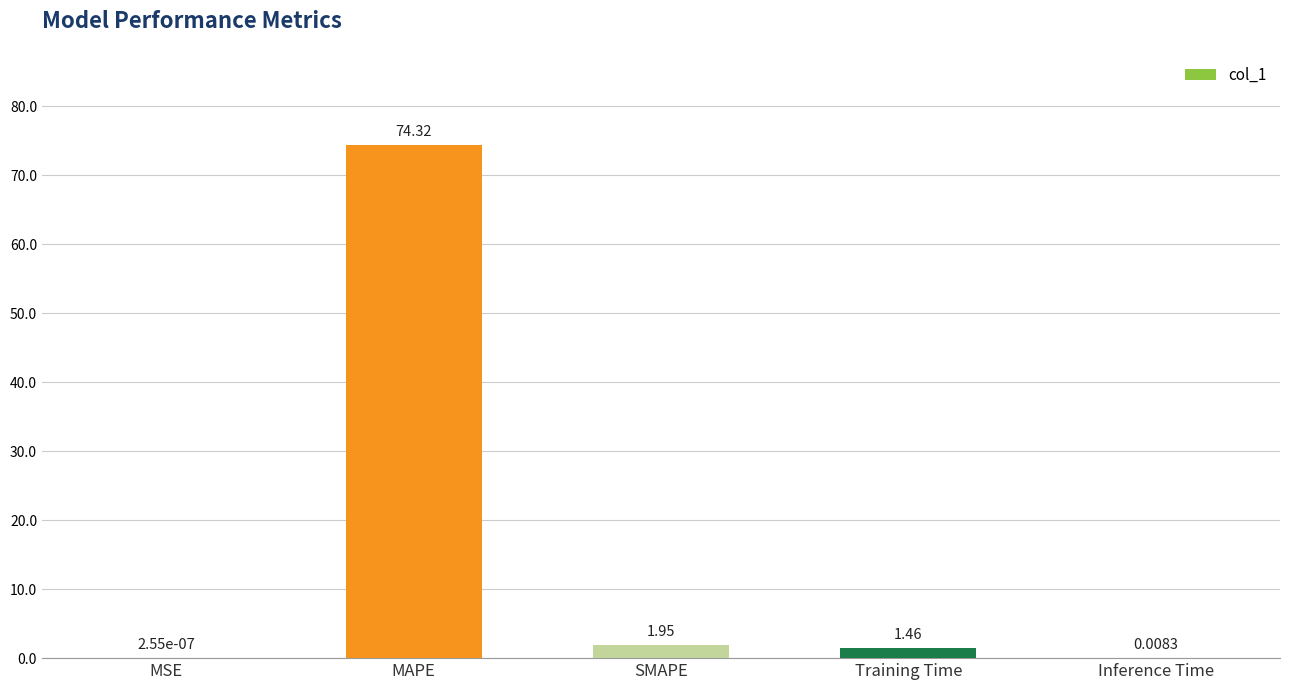

True or false: the data shows 74.3 at MAPE.

True